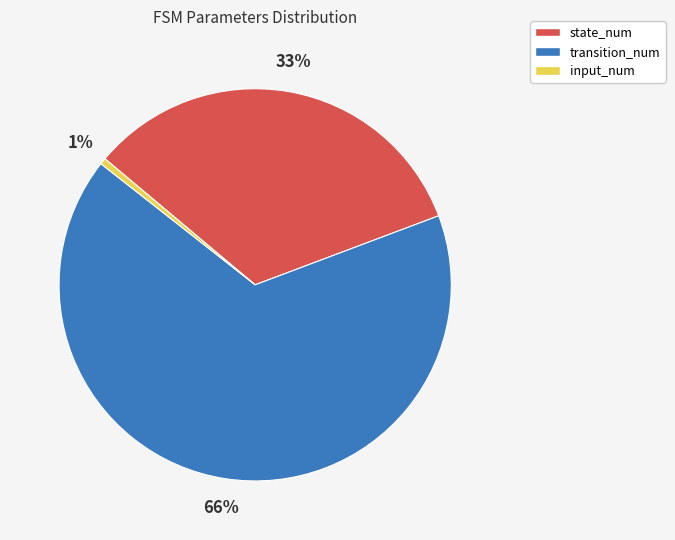

Is there any slice that represents more than half of the pie?

Yes